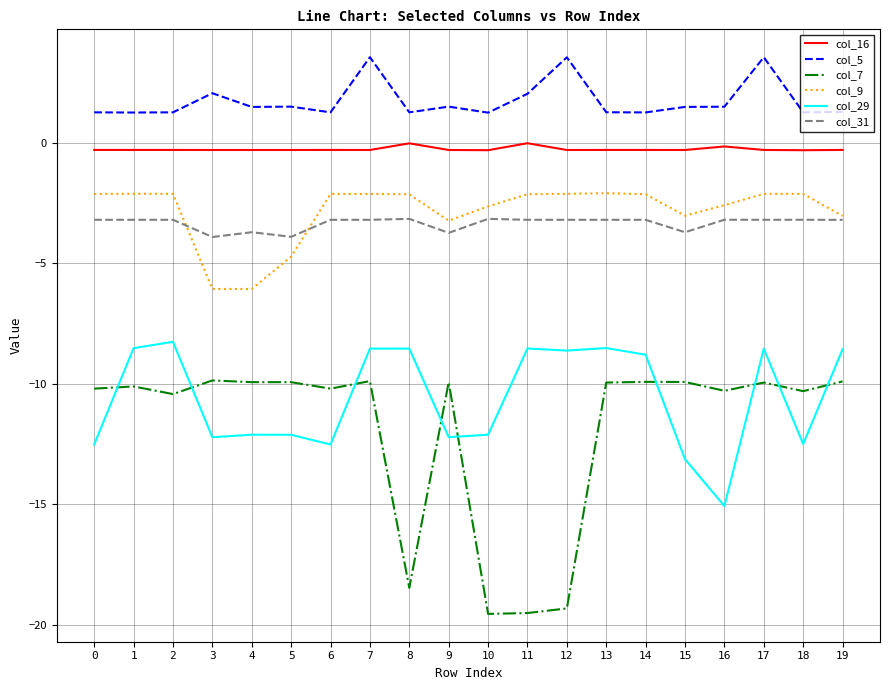

How many lines are shown in the chart?

6